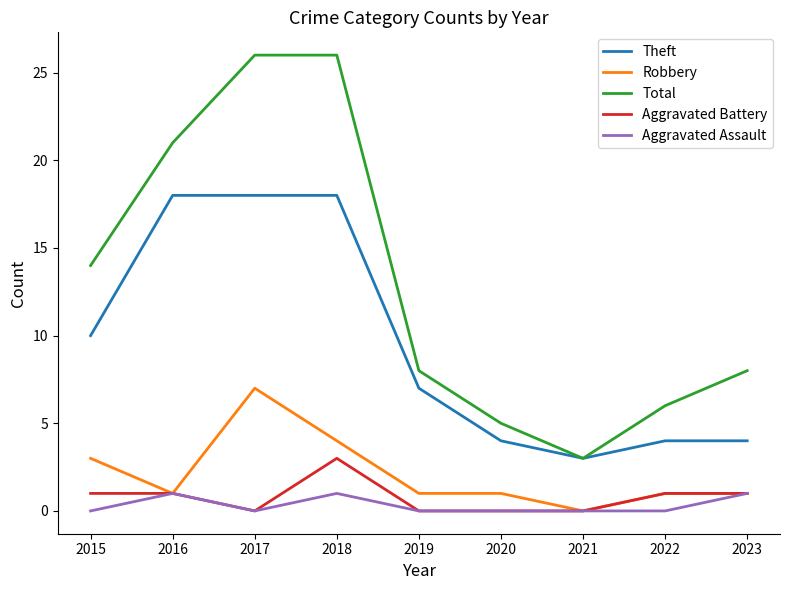

Reading left to right, what are all the values shown in this chart?

Theft: 10	18	18	18	7	4	3	4	4
Robbery: 3	1	7	4	1	1	0	1	1
Total: 14	21	26	26	8	5	3	6	8
Aggravated Battery: 1	1	0	3	0	0	0	1	1
Aggravated Assault: 0	1	0	1	0	0	0	0	1